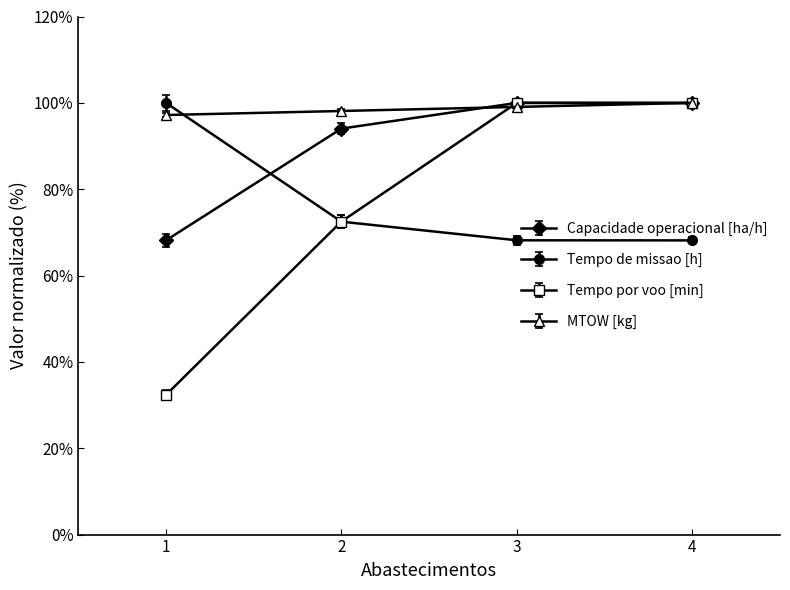

Read the MTOW [kg] value at 3.

99.1